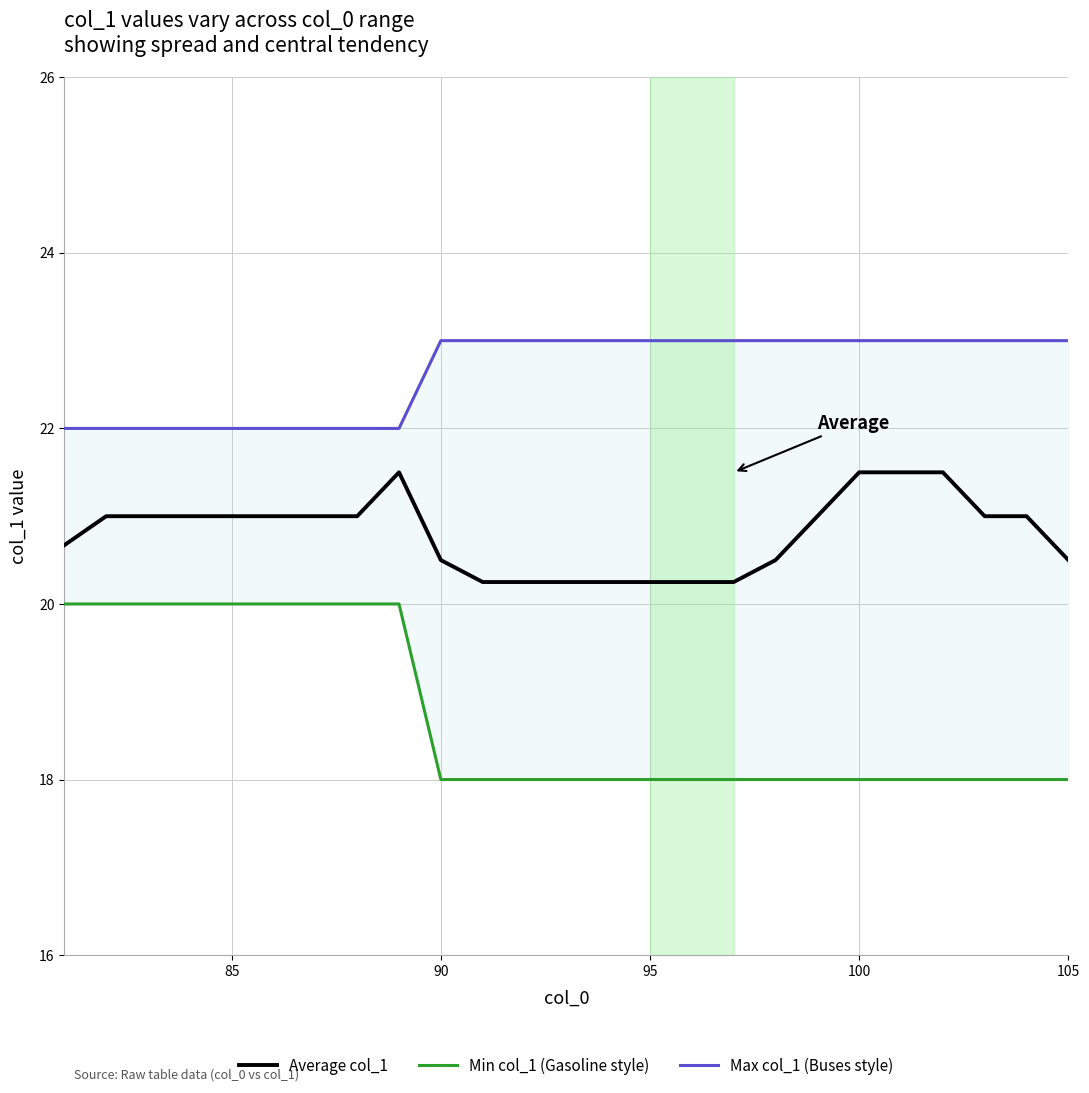

True or false: Average col_1 and Min col_1 (Gasoline style) intersect in this chart.

False